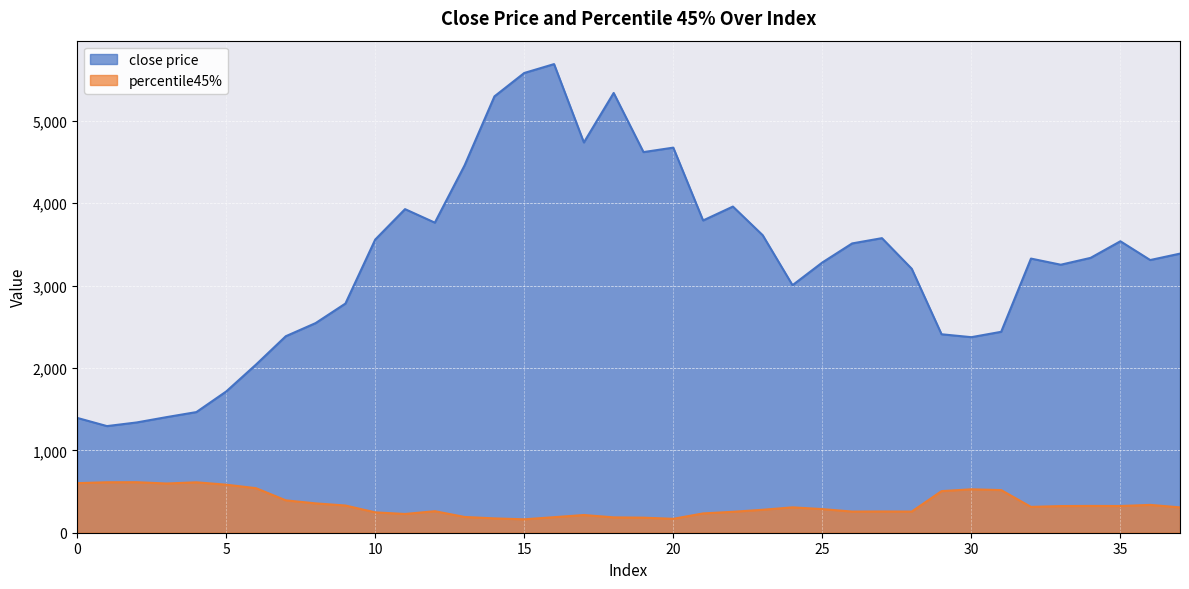

What is the spread (max minus min) of values at 17?

4522.4